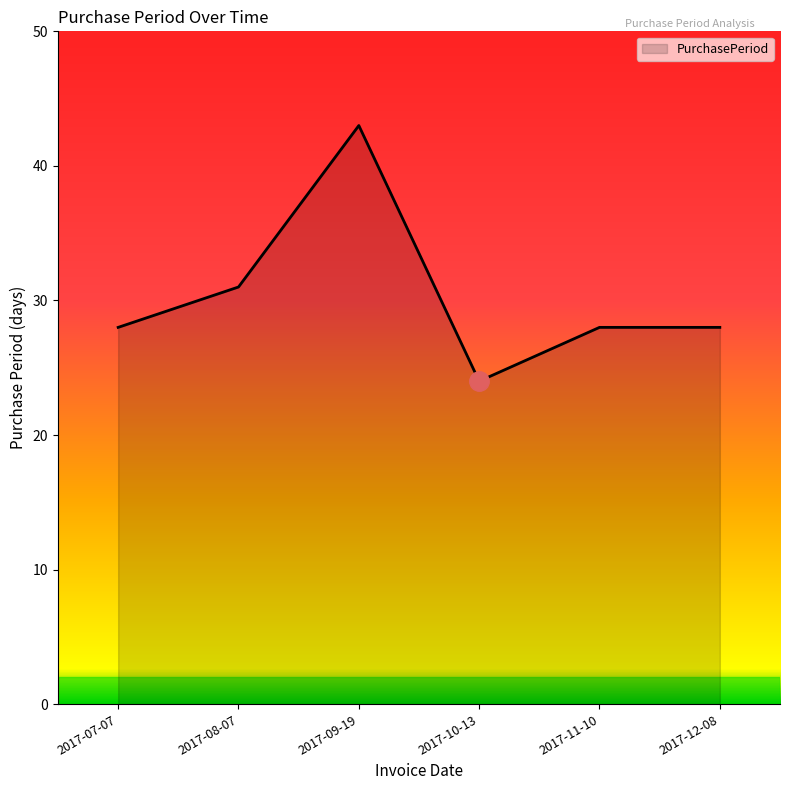

What is the change in value from 2017-07-07 to 2017-10-13?

-4